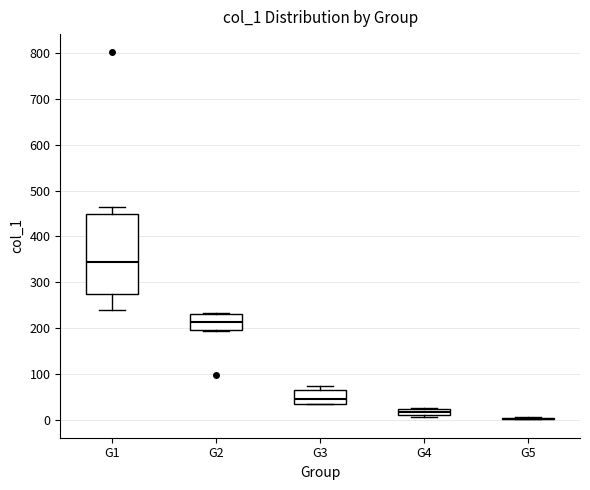

Comparing the boxes themselves (not the whiskers), which one is the tallest?

G1